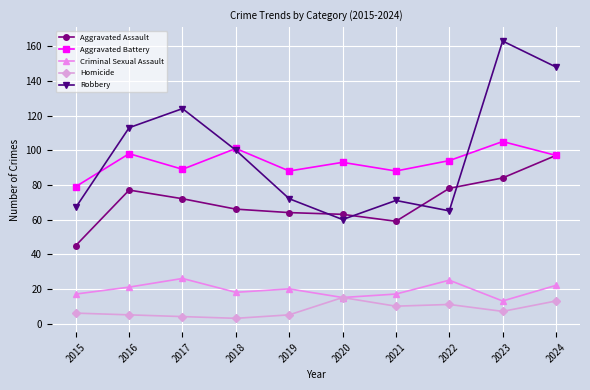

Rank the series by their maximum value, from highest to lowest.

Robbery, Aggravated Battery, Aggravated Assault, Criminal Sexual Assault, Homicide